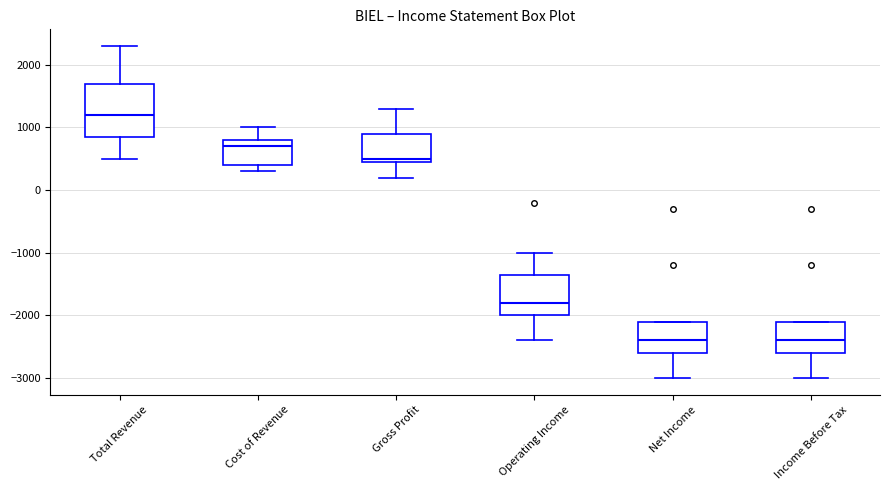

Reading left to right, transcribe this box plot: for each box, give where its median line is, the range the box spans, and where its two whiskers end, as read against the y-axis. The values are not printed on the chart, so give them approximately, as read against the axis.

Total Revenue: median 1200, box 900 to 1700, whiskers 500 to 2300
Cost of Revenue: median 700, box 400 to 800, whiskers 300 to 1000
Gross Profit: median 500 (just above the box's lower edge), box 500 to 900, whiskers 200 to 1300
Operating Income: median -1800, box -2000 to -1300, whiskers -2400 to -1000
Net Income: median -2400, box -2600 to -2100, whiskers -3000 to -2100
Income Before Tax: median -2400, box -2600 to -2100, whiskers -3000 to -2100